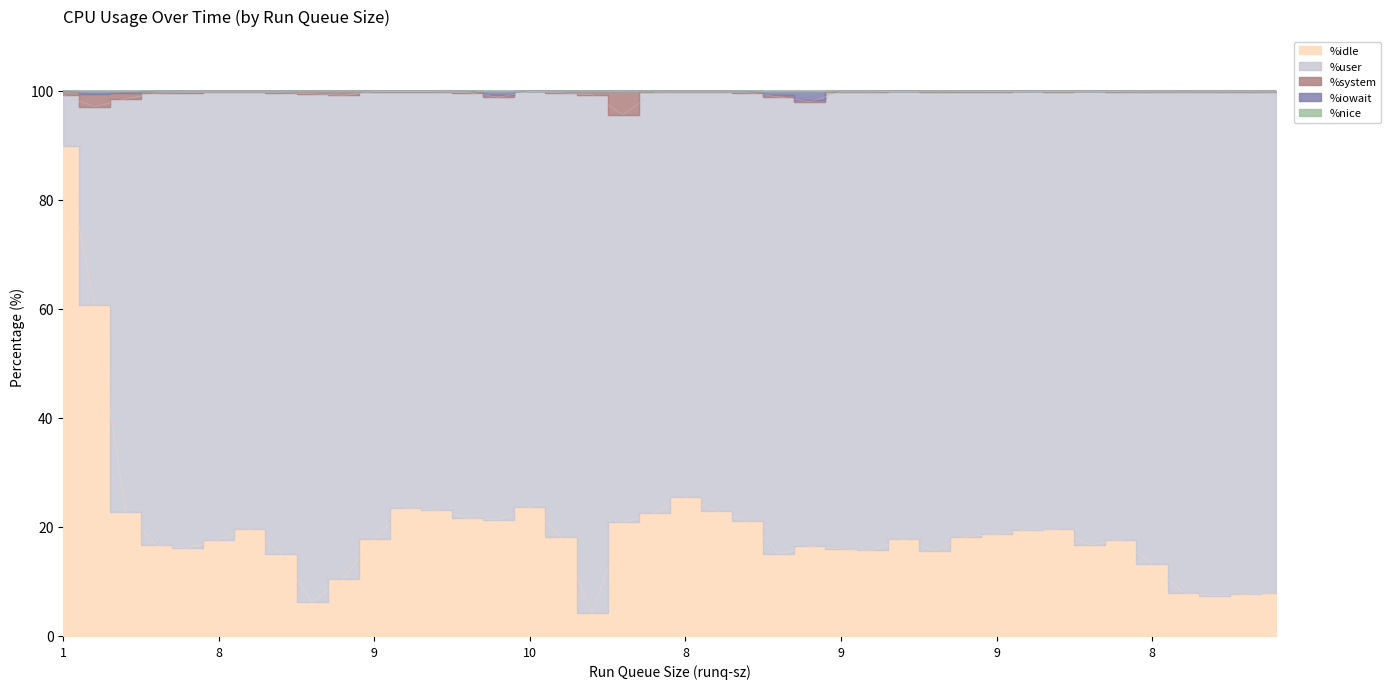

At 9, list the series in order from largest to smallest.

%user, %idle, %system, %iowait, %nice